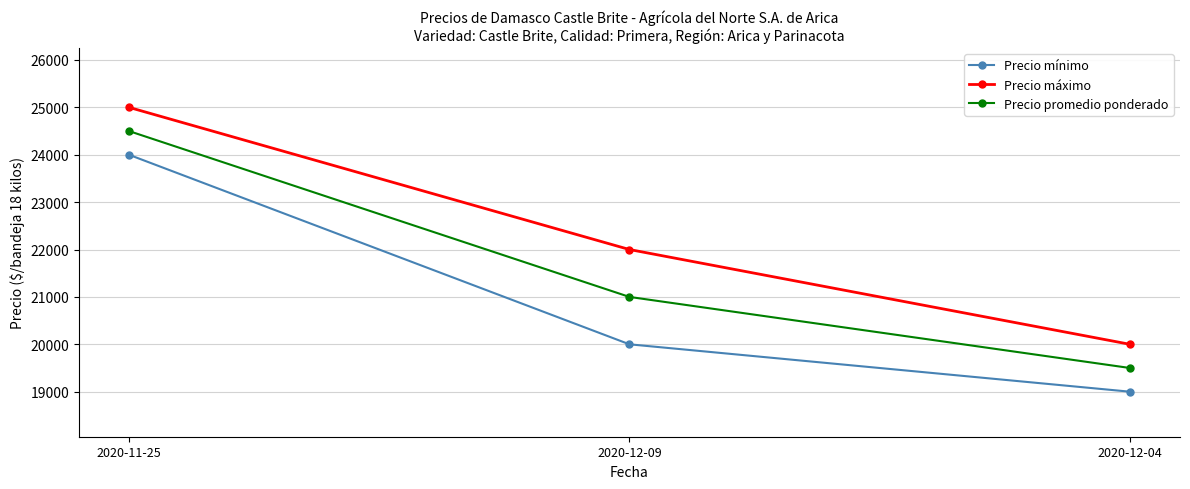

What is the difference between the highest and lowest values at 2020-11-25?

1000